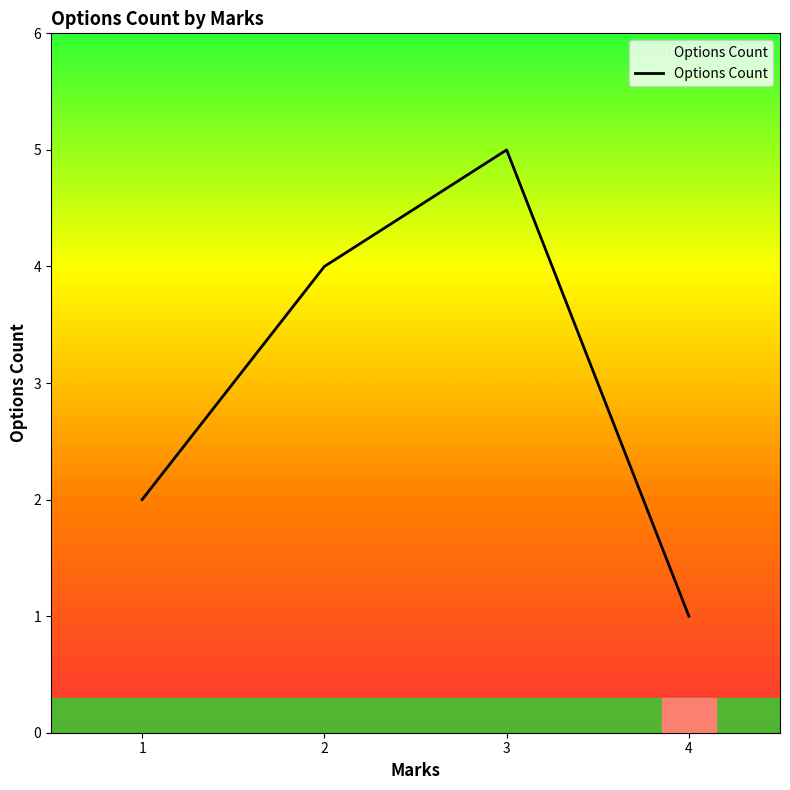

Reading right to left, what are all the values shown in this chart?

4=1	3=5	2=4	1=2